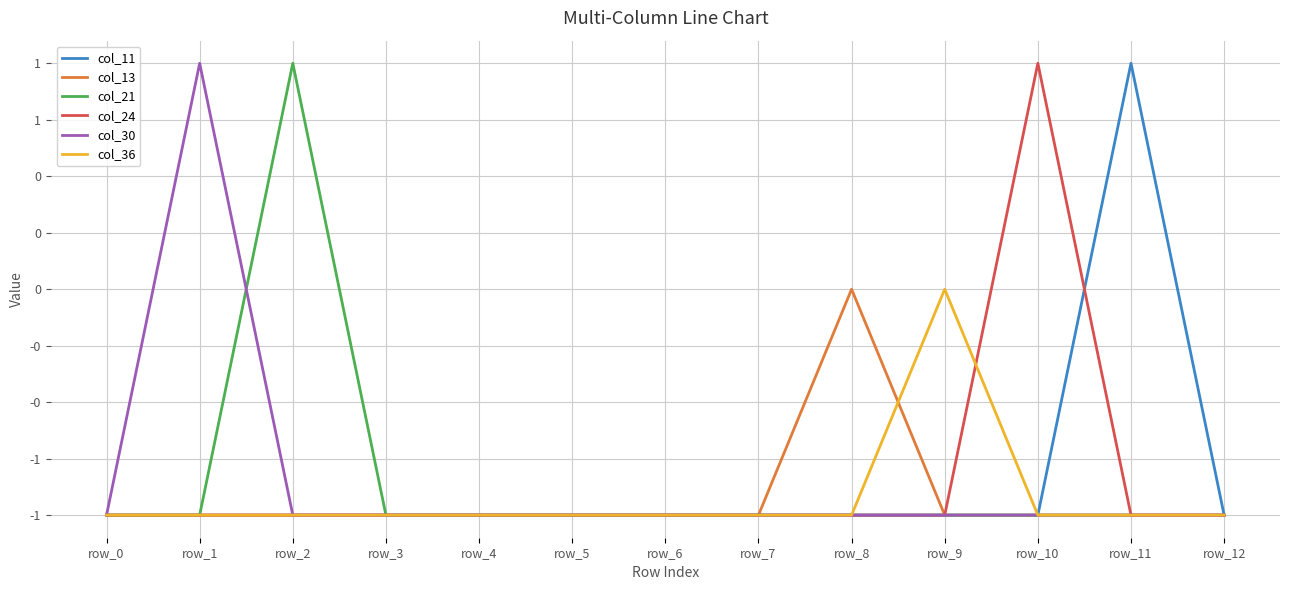

At which label is col_30 closest to 0?

row_0